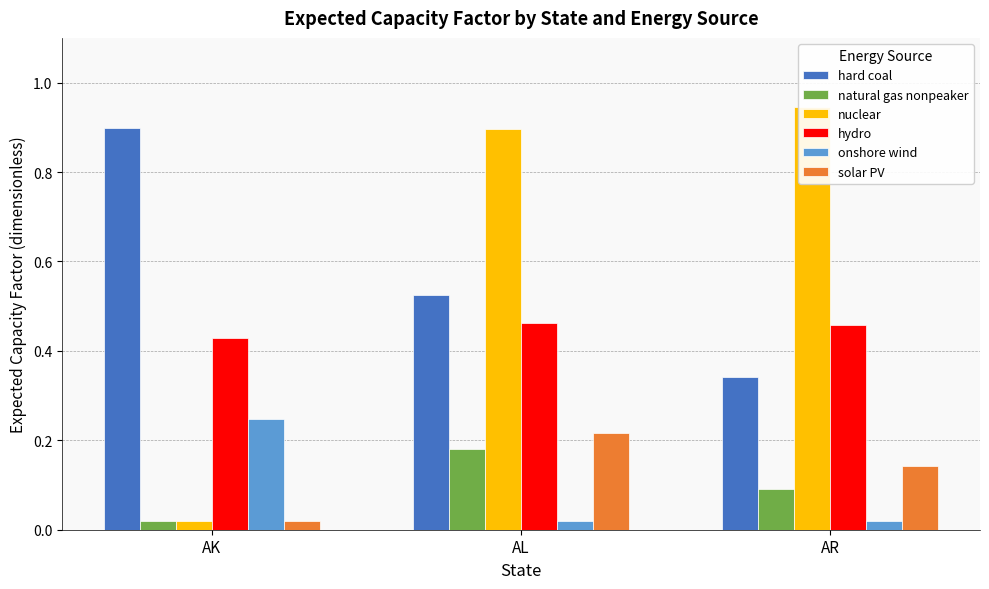

What is the approximate value of natural gas nonpeaker at AL?

0.2